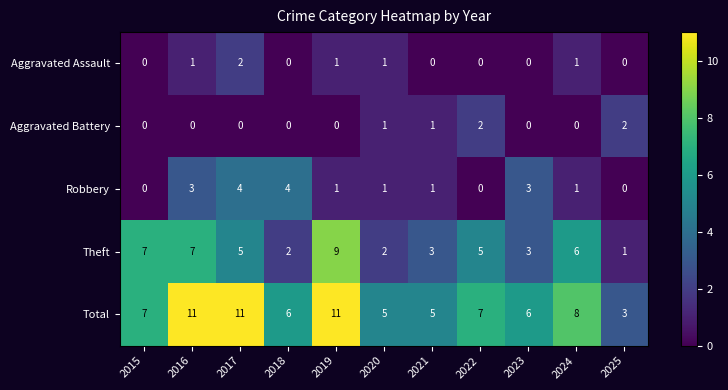

Which series has the largest total across all categories?

Total